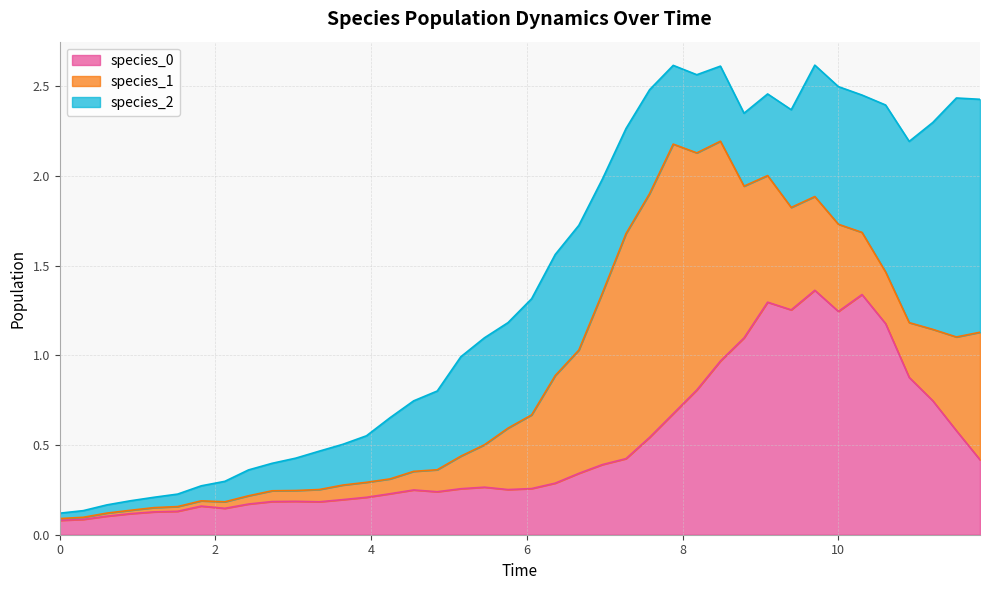

Where is the first local minimum for species_0?

7